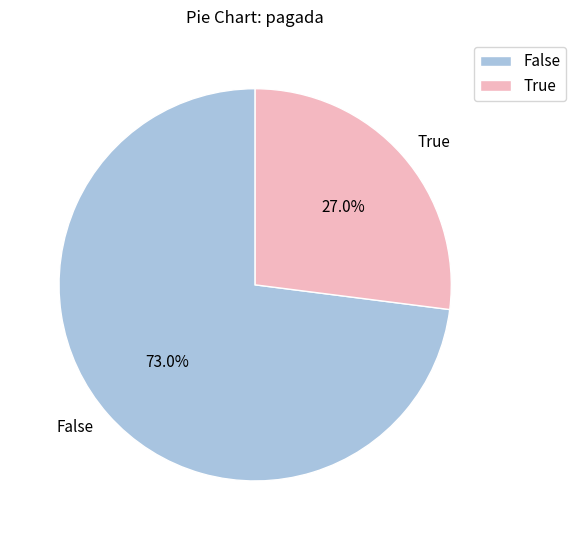

Combined, what portion of the pie is True and False?

100.0%